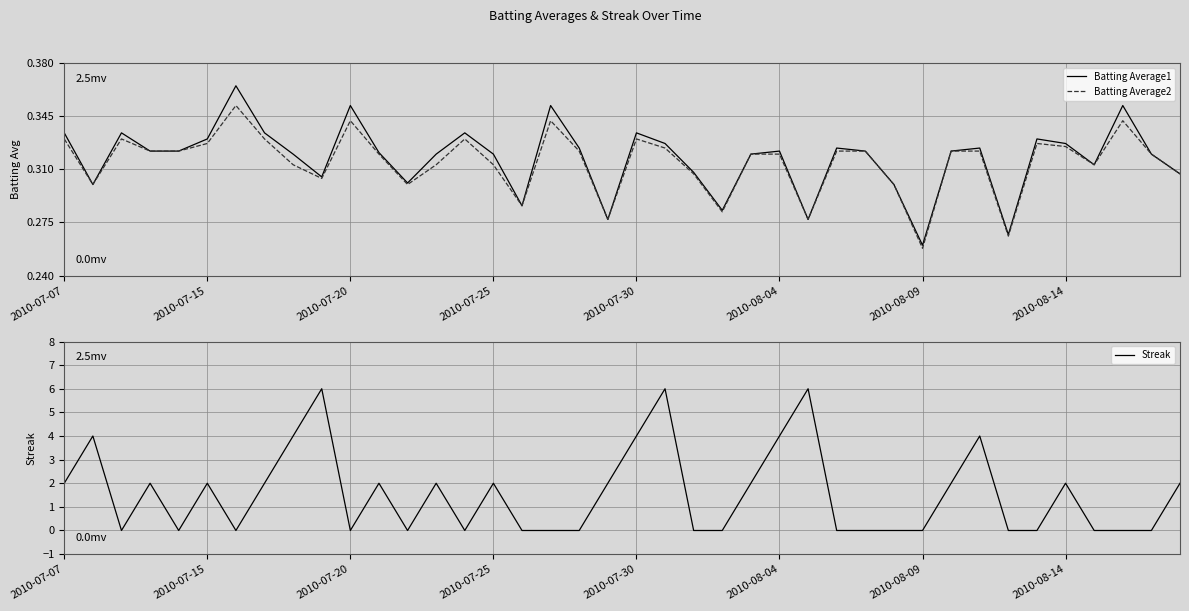

How many lines are shown in the chart?

3